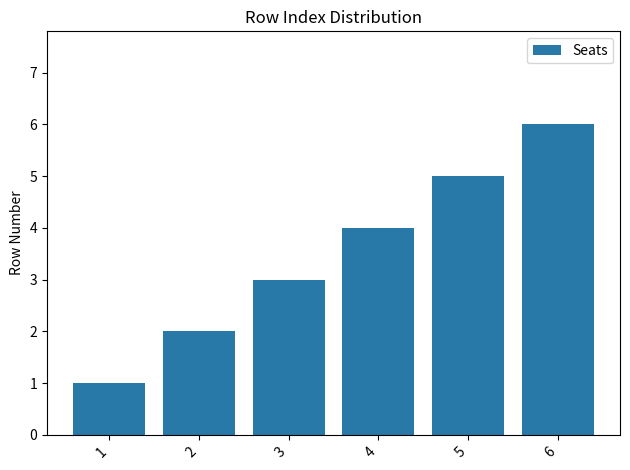

Reading left to right, extract all data points from this chart.

1=1	2=2	3=3	4=4	5=5	6=6